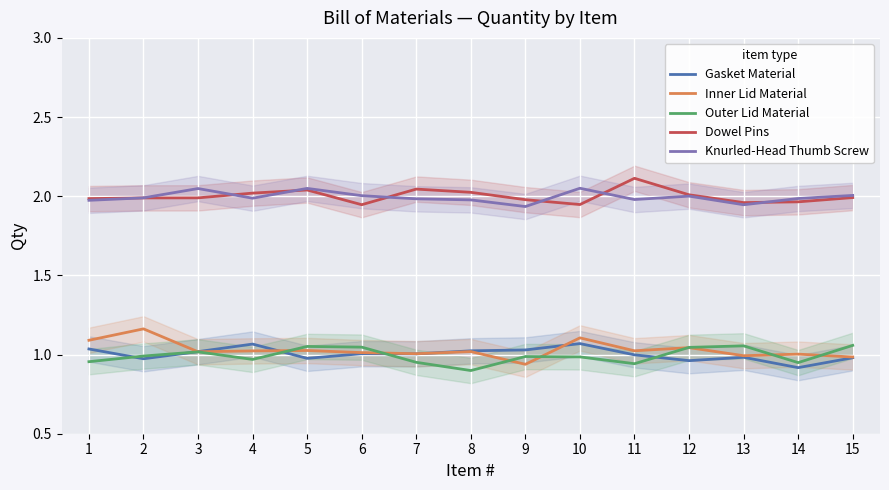

List the series in order of their peak value, highest first.

Dowel Pins, Knurled-Head Thumb Screw, Inner Lid Material, Gasket Material, Outer Lid Material